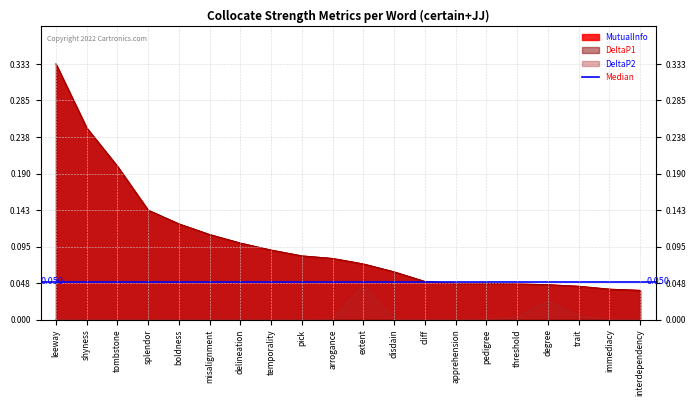

At which category is the sum across all series the highest?

leeway